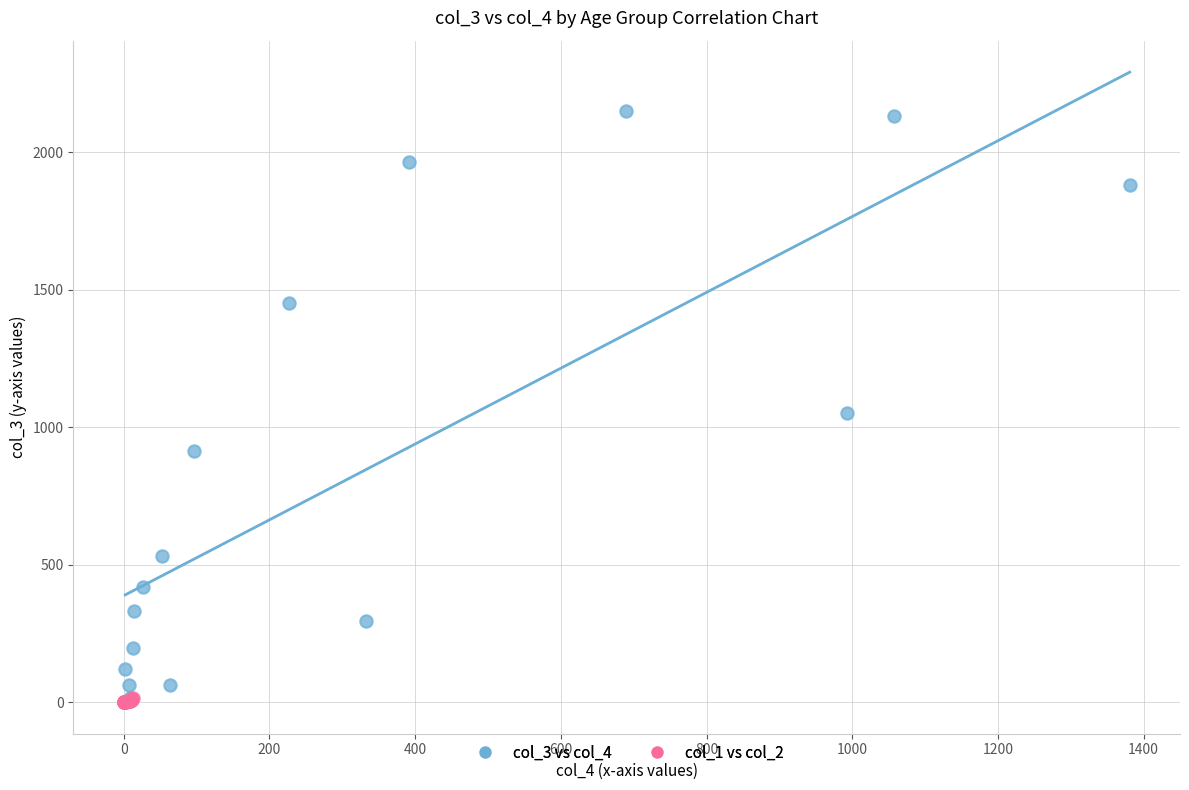

Which series has the widest spread of Y values?

col_3 vs col_4